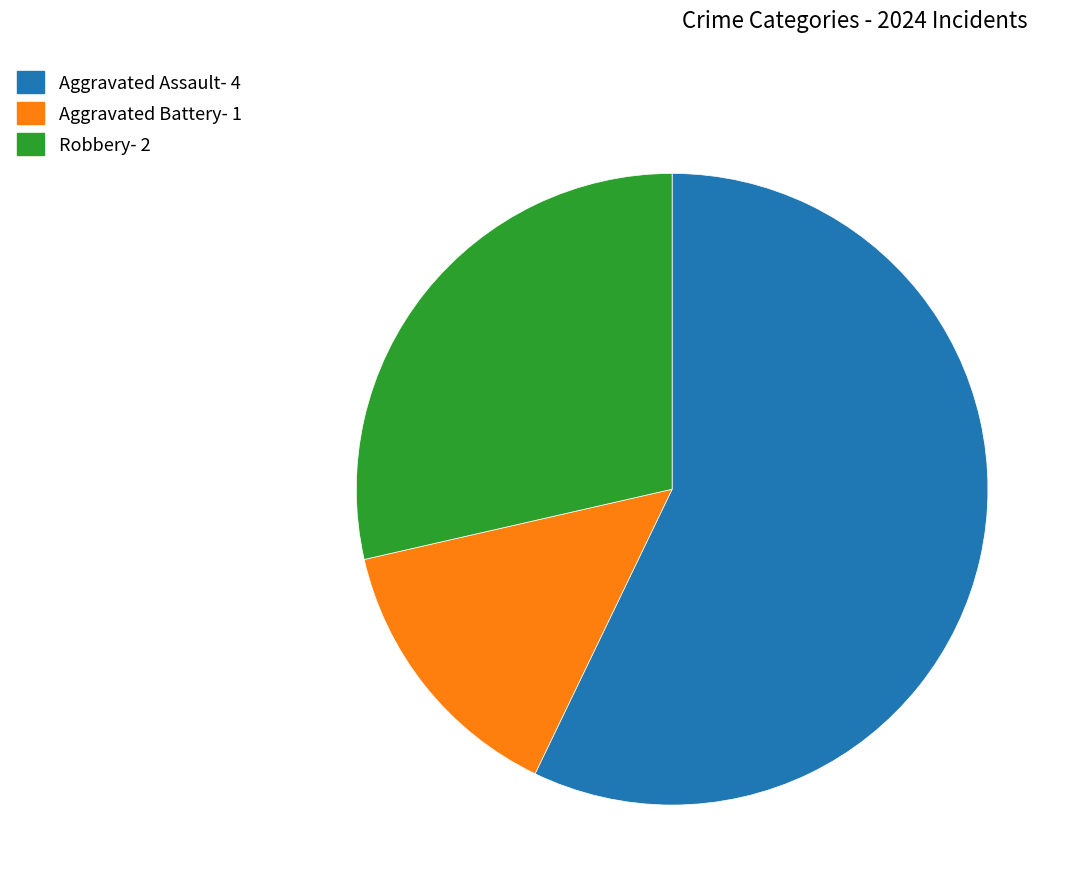

True or false: Aggravated Battery accounts for 14% of the total.

True